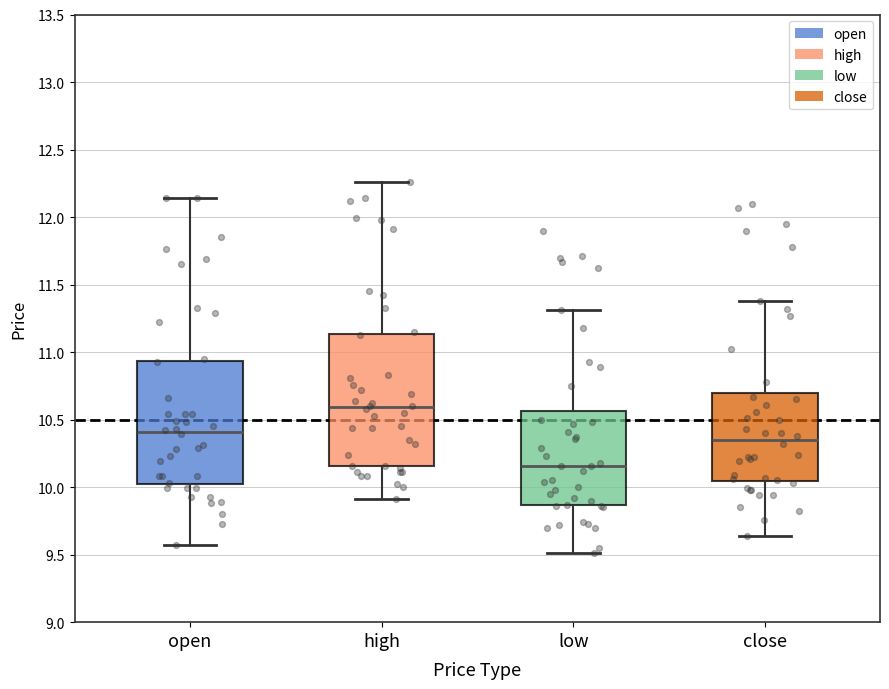

Reading left to right, read every box against the y-axis: the position of its median line, the range the box covers, and the ends of its whiskers. The values are not printed on the chart, so give them approximately, as read against the axis.

open: median 10.40, box 10.00 to 10.95, whiskers 9.55 to 12.15
high: median 10.60, box 10.15 to 11.15, whiskers 9.90 to 12.25
low: median 10.15, box 9.85 to 10.55, whiskers 9.50 to 11.30
close: median 10.35, box 10.05 to 10.70, whiskers 9.65 to 11.40